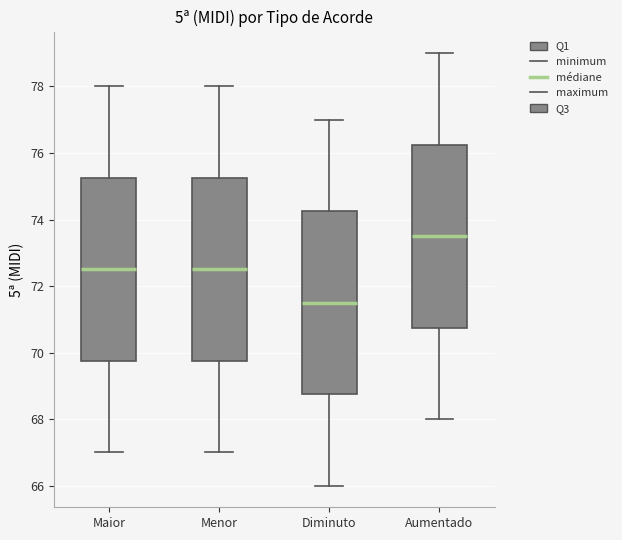

Which box's median line is the highest?

Aumentado